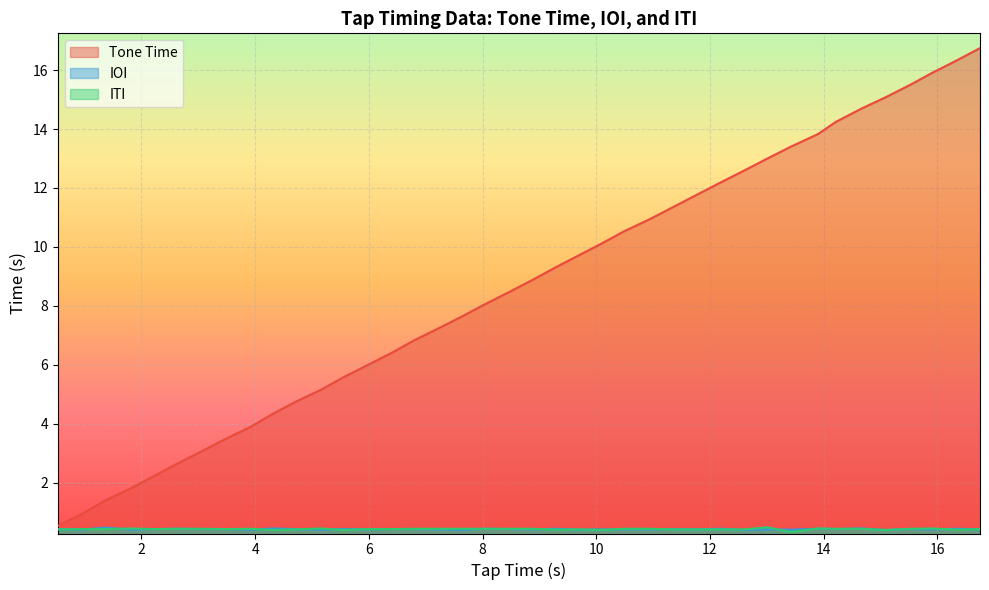

Reading left to right, list all the values displayed in this chart.

Tone Time: 0.53=0.5	0.95=0.9	1.37=1.4	1.81=1.8	2.22=2.2	2.64=2.6	3.07=3.1	3.49=3.5	3.92=3.9	4.31=4.3	4.72=4.8	5.16=5.2	5.55=5.6	5.97=6.0	6.4=6.4	6.79=6.8	7.22=7.2	7.62=7.6	8.04=8.1	8.47=8.5	8.88=8.9	9.29=9.3	9.69=9.7	10.1=10.1	10.49=10.5	10.94=10.9	11.36=11.4	11.77=11.8	12.2=12.2	12.6=12.6	13.01=13.0	13.42=13.4	13.9=13.8	14.22=14.2	14.66=14.7	15.09=15.1	15.52=15.5	15.91=15.9	16.35=16.3	16.75=16.8
IOI: 0.53=0.4	0.95=0.4	1.37=0.5	1.81=0.4	2.22=0.4	2.64=0.4	3.07=0.4	3.49=0.4	3.92=0.4	4.31=0.4	4.72=0.4	5.16=0.4	5.55=0.4	5.97=0.4	6.4=0.4	6.79=0.4	7.22=0.4	7.62=0.4	8.04=0.4	8.47=0.4	8.88=0.4	9.29=0.4	9.69=0.4	10.1=0.4	10.49=0.4	10.94=0.4	11.36=0.4	11.77=0.4	12.2=0.4	12.6=0.4	13.01=0.4	13.42=0.4	13.9=0.4	14.22=0.4	14.66=0.4	15.09=0.4	15.52=0.4	15.91=0.4	16.35=0.4	16.75=0.4
ITI: 0.53=0.4	0.95=0.4	1.37=0.4	1.81=0.4	2.22=0.4	2.64=0.4	3.07=0.4	3.49=0.4	3.92=0.4	4.31=0.4	4.72=0.4	5.16=0.4	5.55=0.4	5.97=0.4	6.4=0.4	6.79=0.4	7.22=0.4	7.62=0.4	8.04=0.4	8.47=0.4	8.88=0.4	9.29=0.4	9.69=0.4	10.1=0.4	10.49=0.4	10.94=0.4	11.36=0.4	11.77=0.4	12.2=0.4	12.6=0.4	13.01=0.5	13.42=0.3	13.9=0.4	14.22=0.4	14.66=0.4	15.09=0.4	15.52=0.4	15.91=0.4	16.35=0.4	16.75=0.4